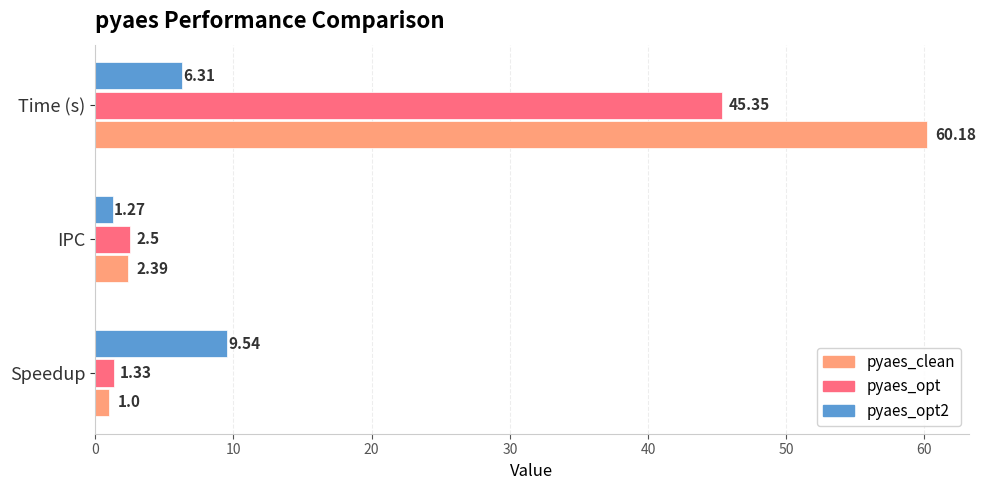

Which series changed the most between IPC and Time (s)?

pyaes_clean